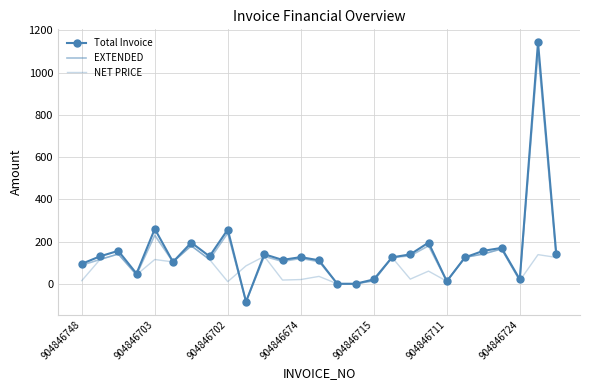

Where does the NET PRICE series first go above 85?

904846703